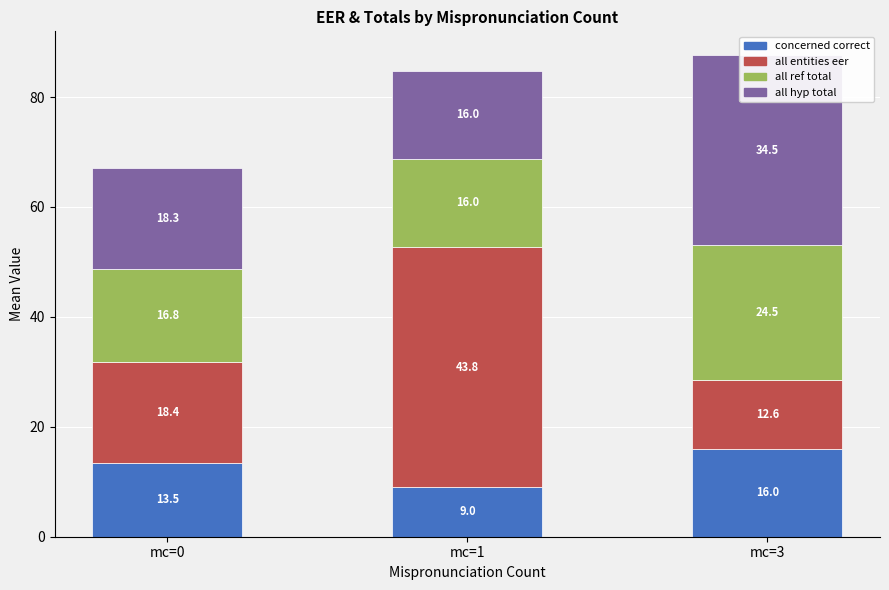

What is the value of the all ref total bar at the 3rd from the left?

24.5